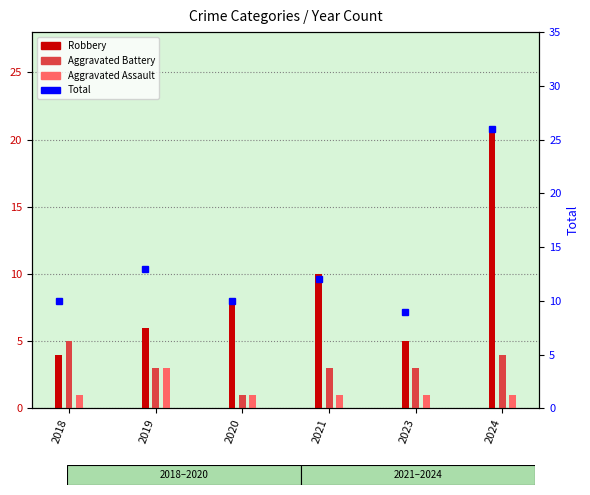

What is the difference between the maximum and minimum values?

17